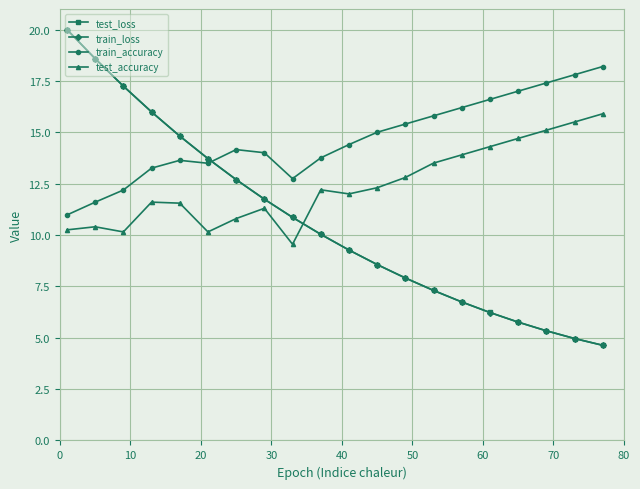

What is the value of the train_accuracy point at the 4th from the left?

13.3